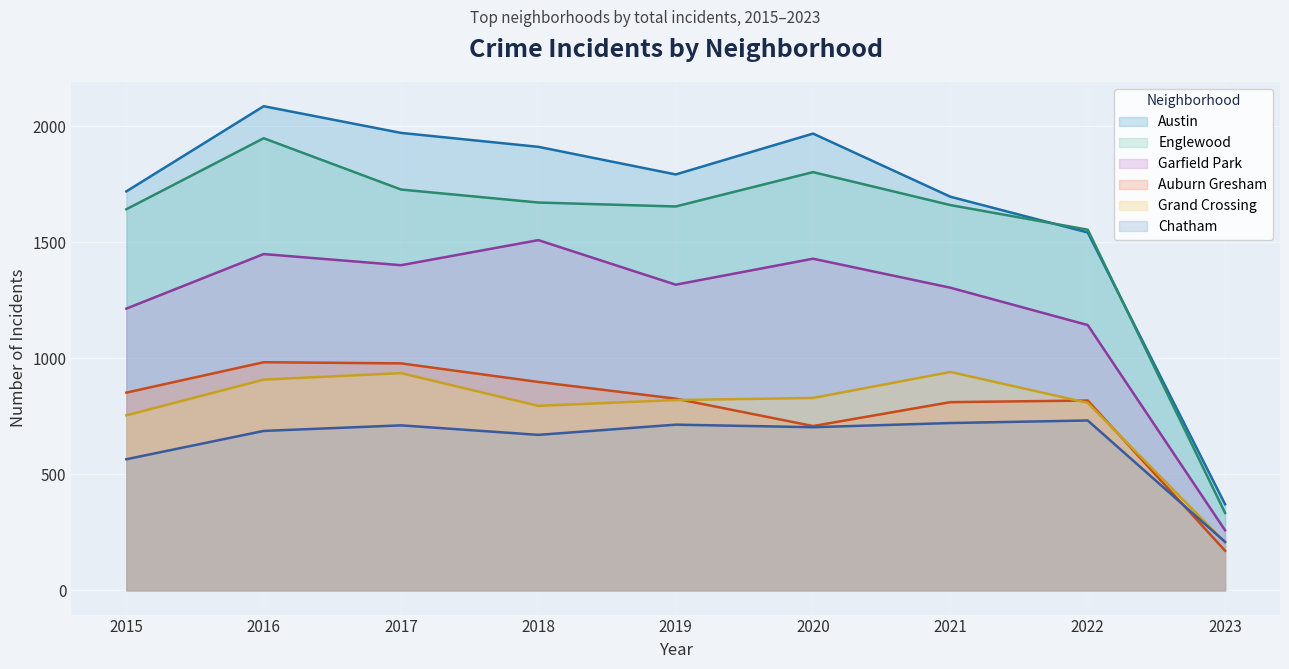

How many lines are shown in the chart?

6